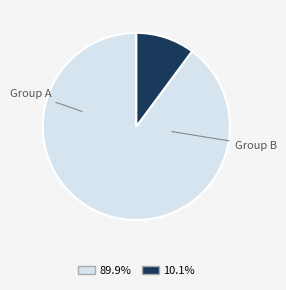

Is there a majority slice in this chart?

Yes